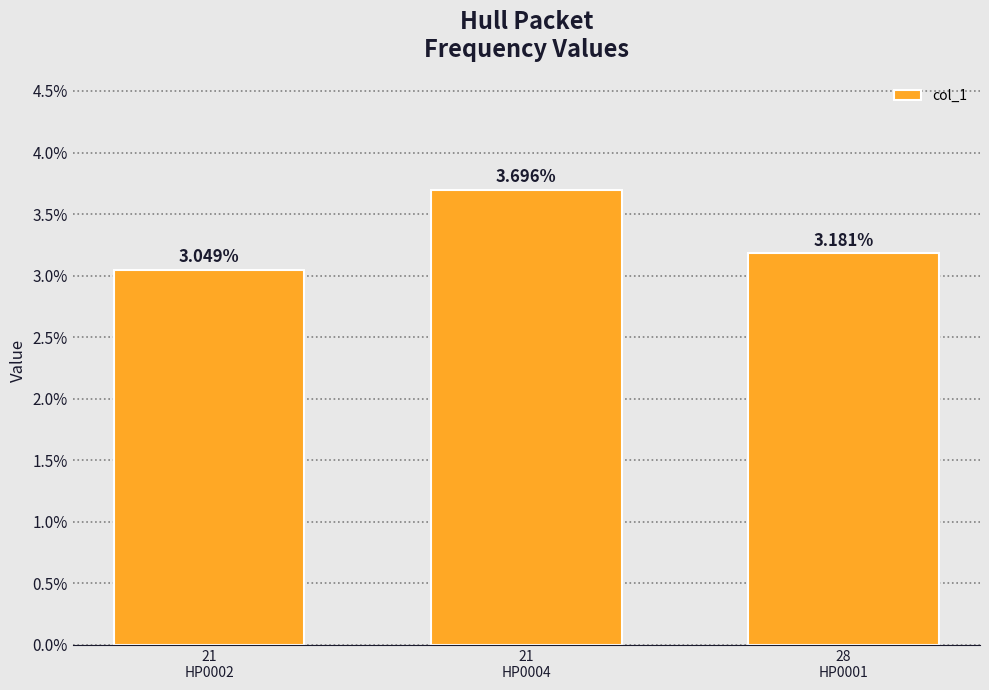

Are the bars horizontal?

No